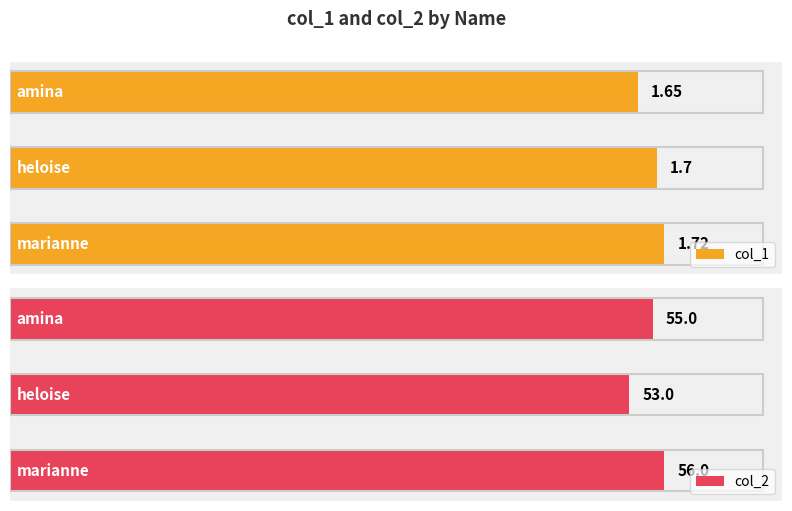

Rank the series at 0 from lowest to highest value.

col_1, col_2